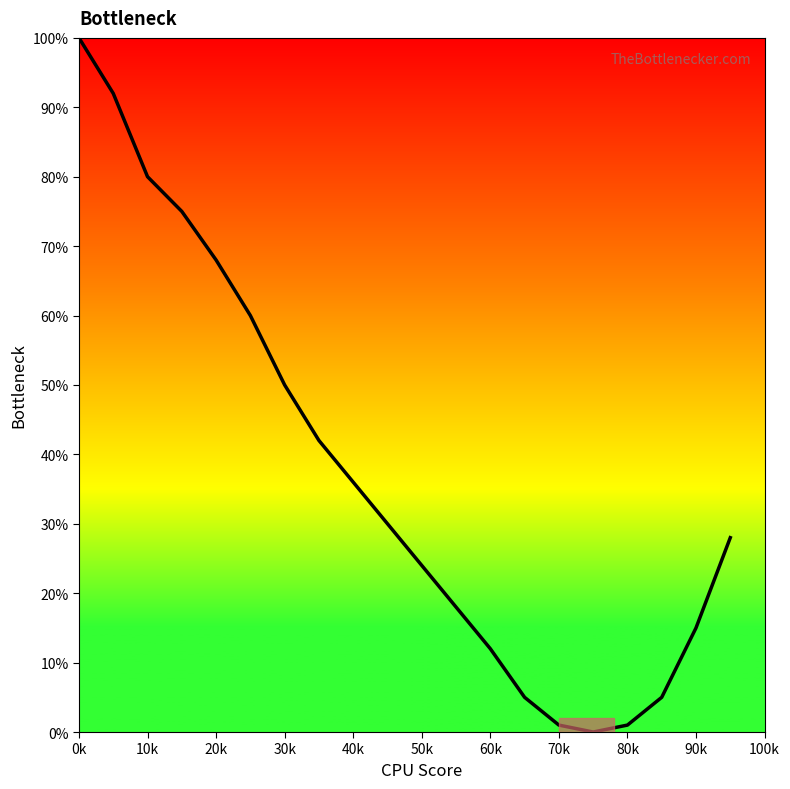

What is the difference between the maximum and minimum values?

100